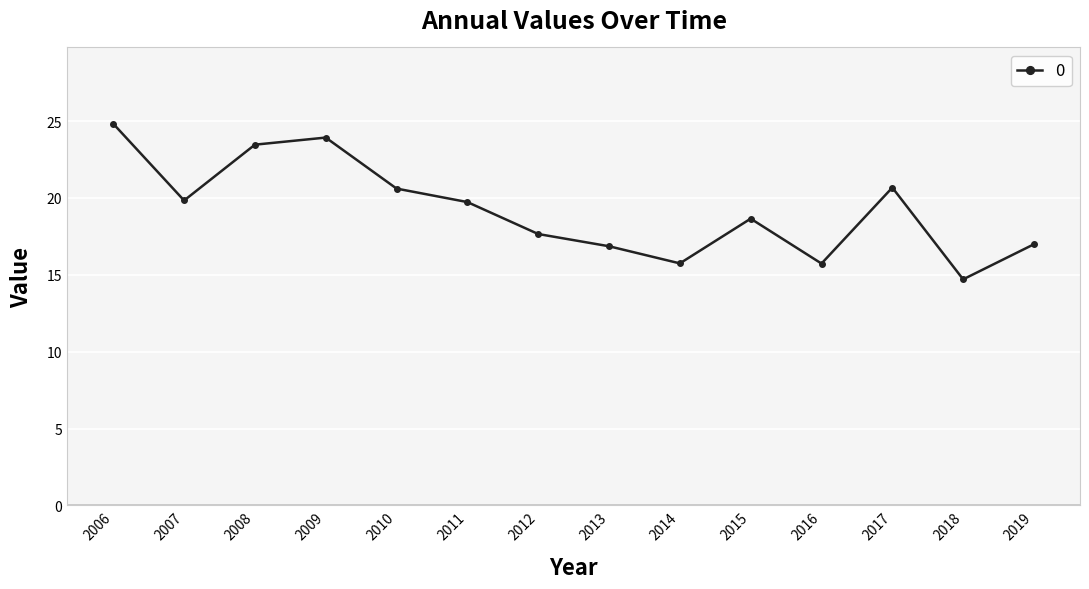

Where is the first local minimum?

2007